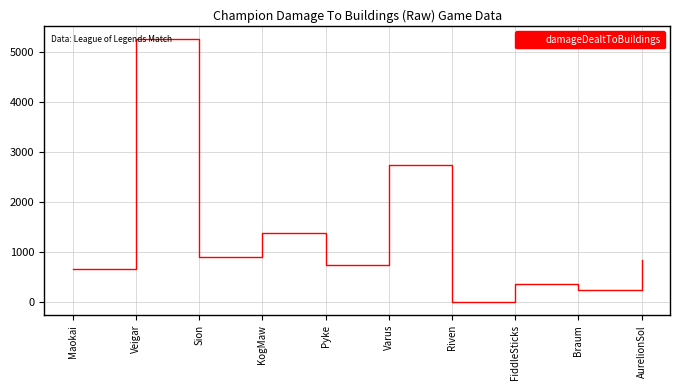

What is the average value?

1312